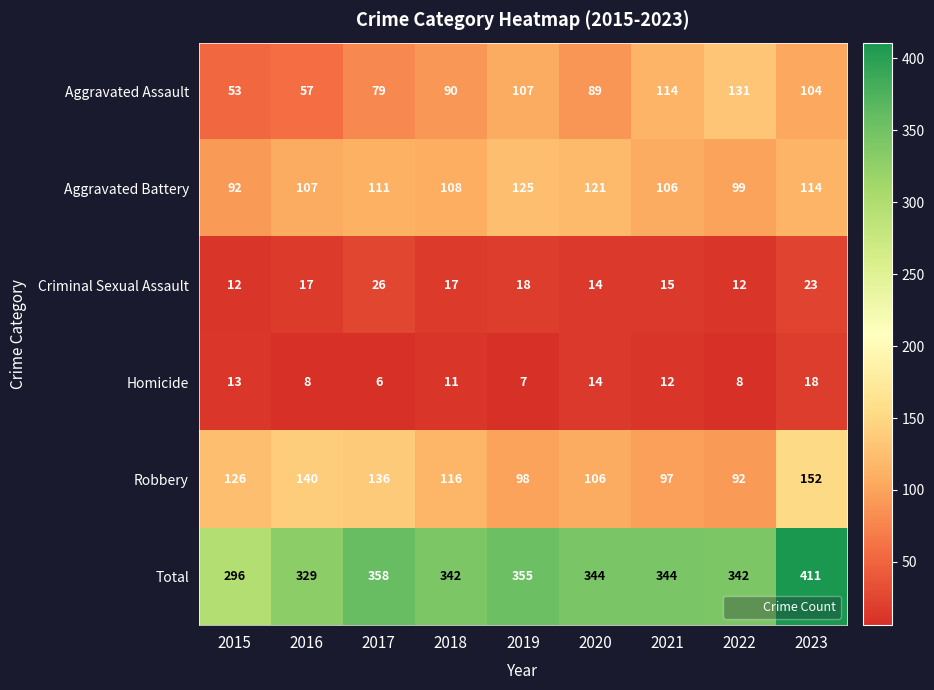

At how many categories does at least one series exceed 148?

9